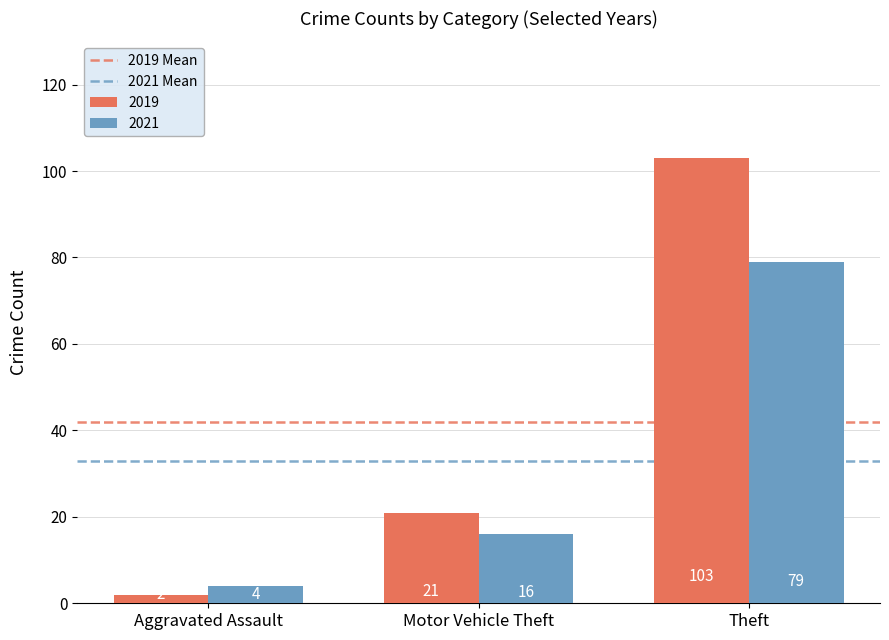

What is the label of the 1st bar from the right?

Theft